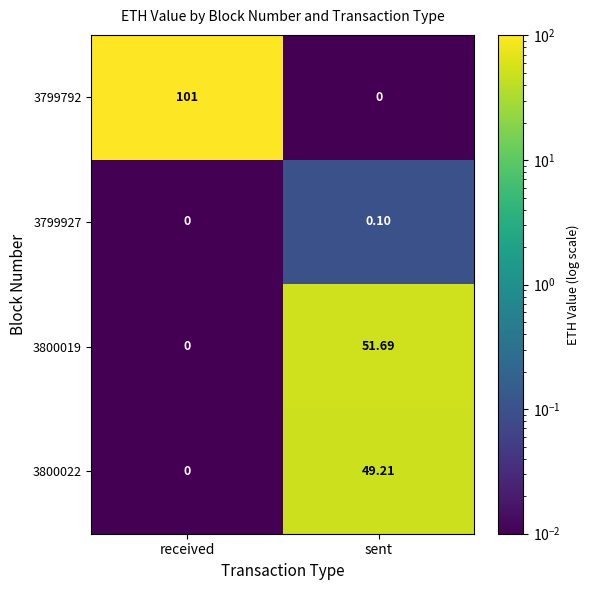

Which series changed the most between received and sent?

3799792